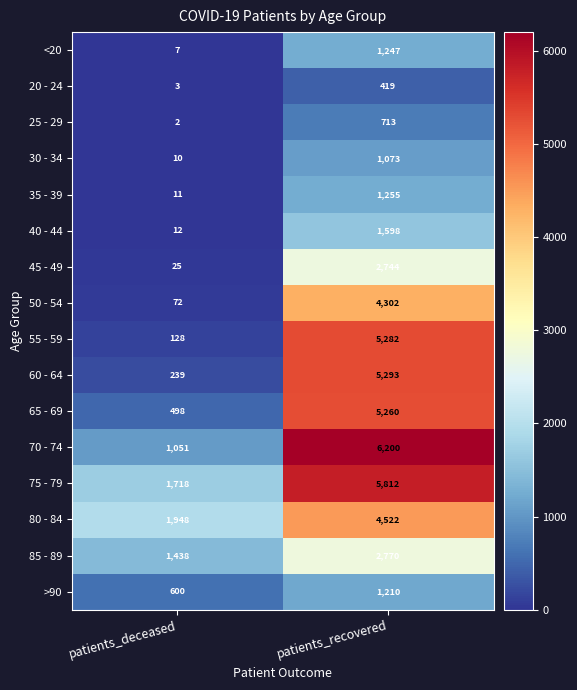

Where is 60 - 64 nearest to the value 2766?

patients_deceased